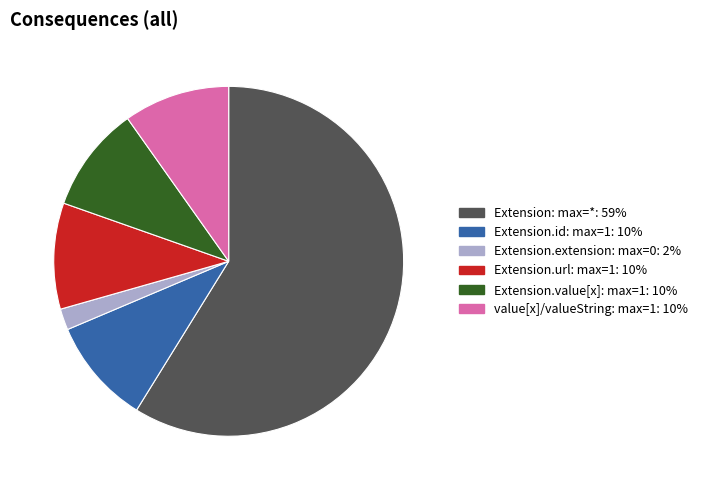

Is there a majority slice in this chart?

Yes